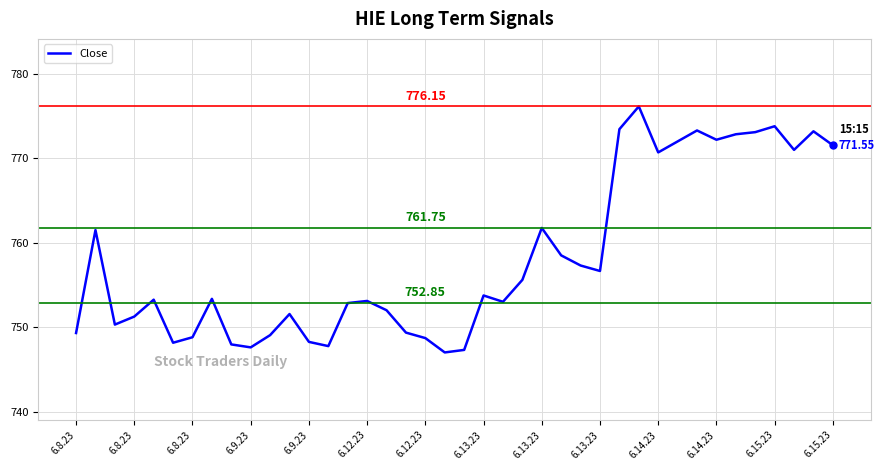

Is this an area chart (filled region under the line)?

No